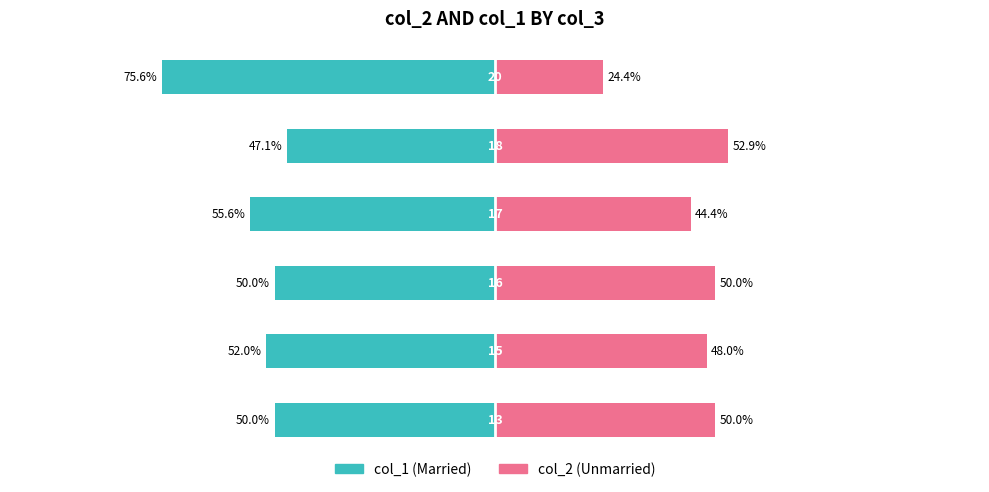

Reading left to right, list all the values displayed in this chart.

col_1 (Married): -50.0	-52.0	-50.0	-55.6	-47.1	-75.6
col_2 (Unmarried): 50.0	48.0	50.0	44.4	52.9	24.4